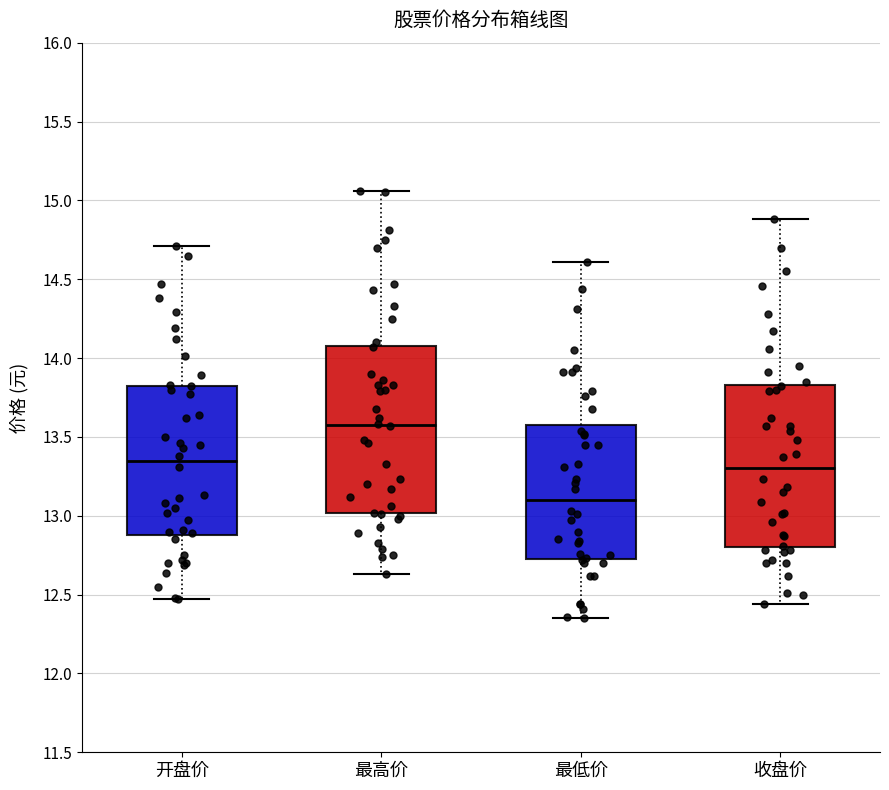

Which box has the highest median line?

最高价